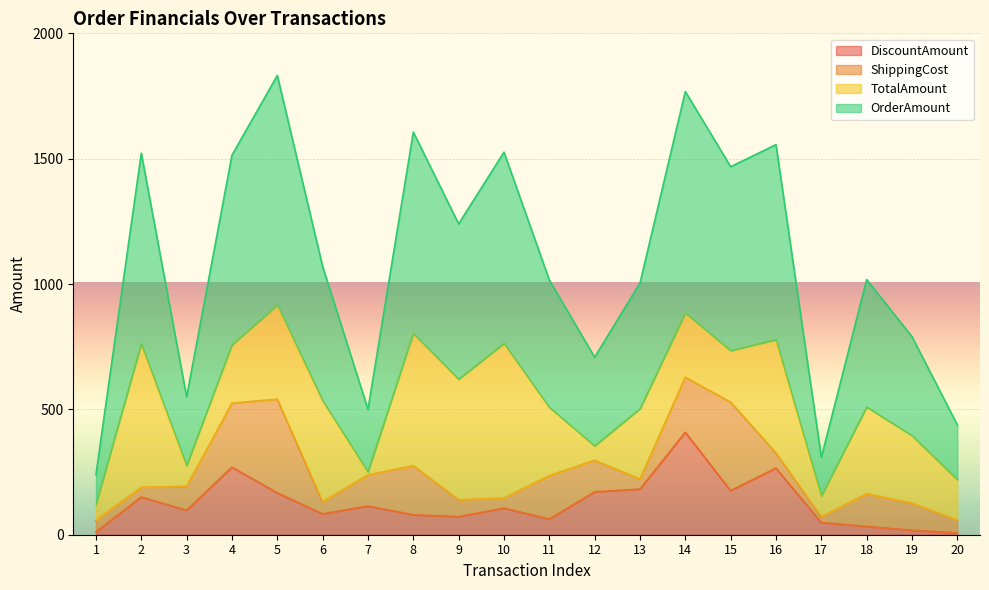

Which series has the largest total across all categories?

OrderAmount